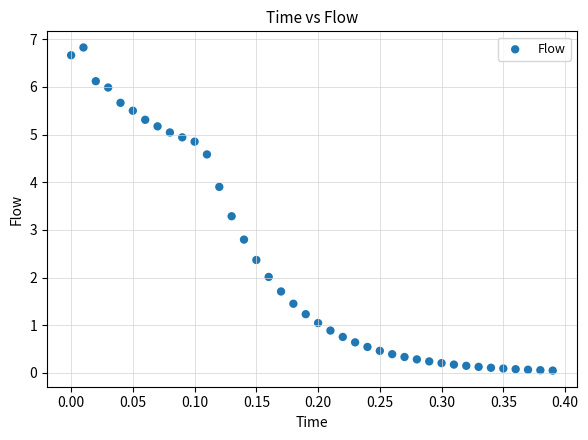

What Y value in the scatter plot is closest to 3?

2.8